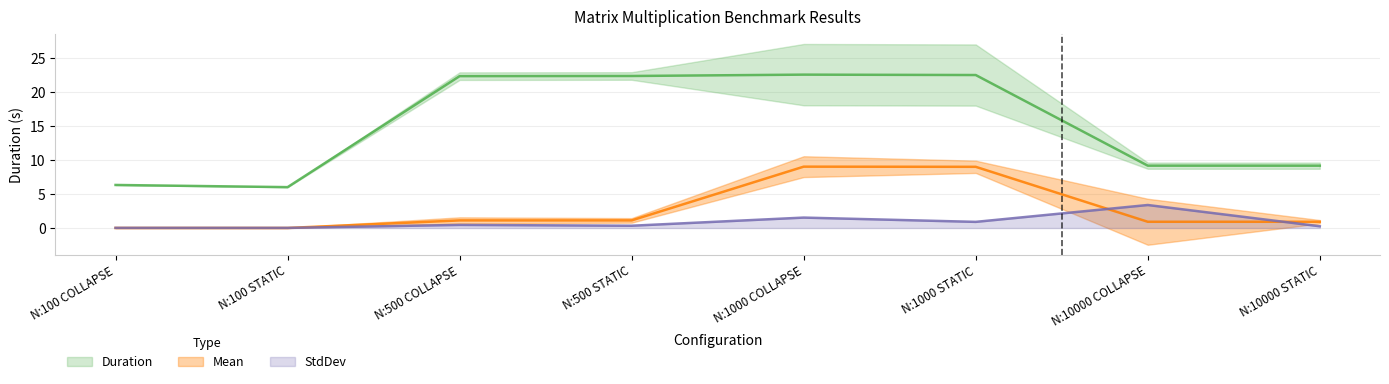

The Duration series shows 22.5 at N:1000 STATIC. True or false?

True